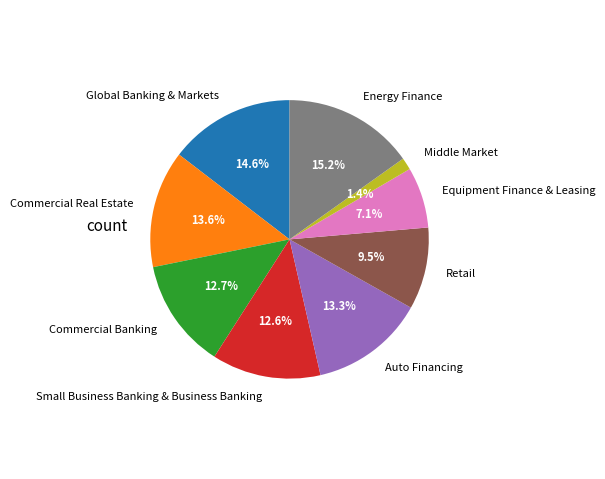

The Retail slice represents 16% of the pie. True or false?

False